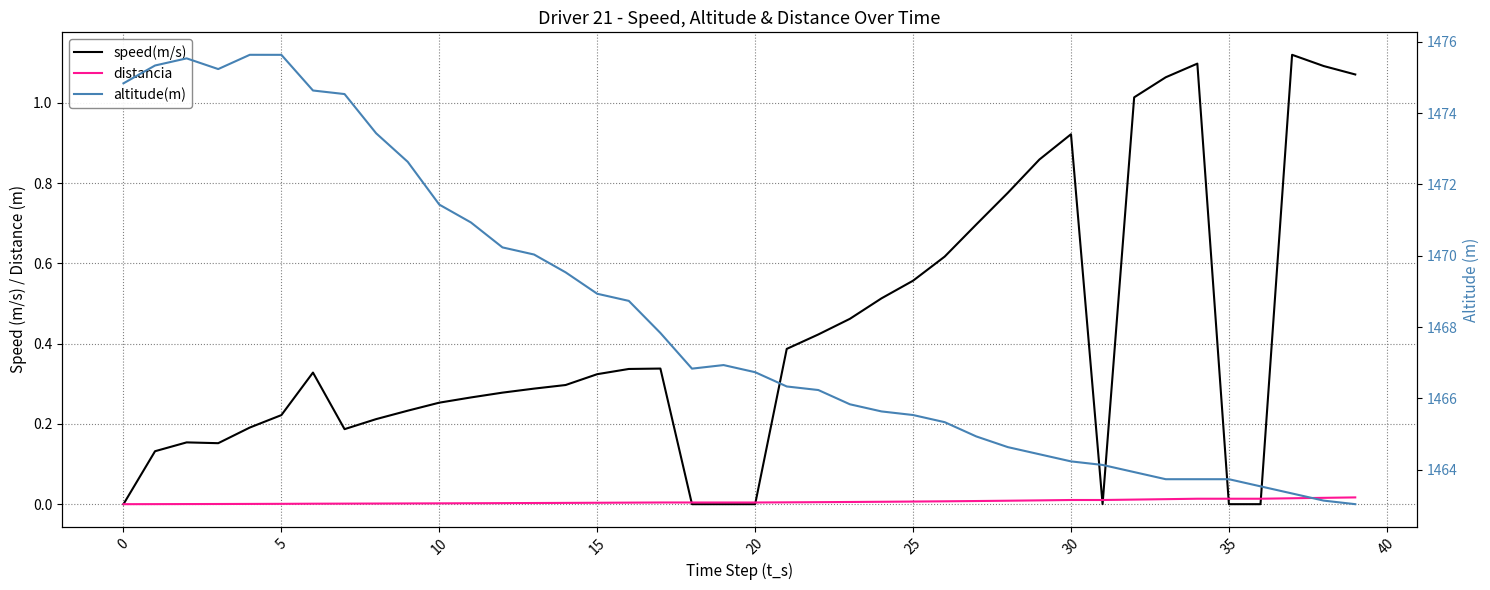

Is the value of speed(m/s) at 14 greater than the value of altitude(m) at 20?

No